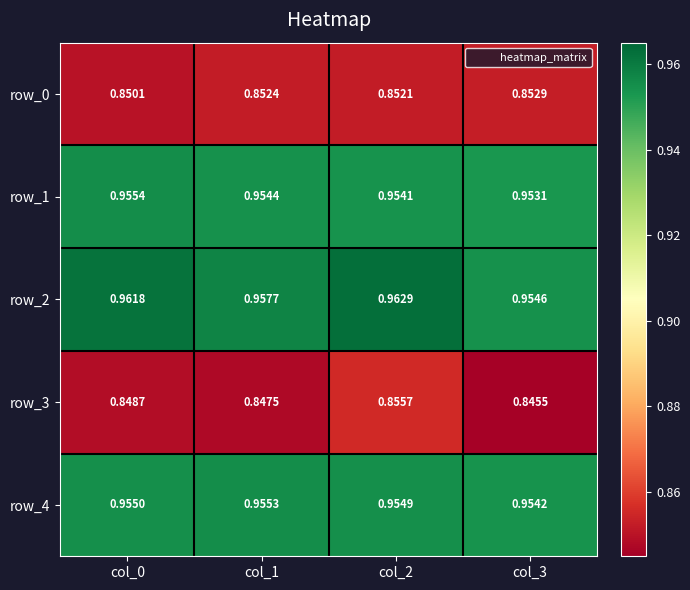

Is the value of row_4 at col_0 greater than the value of row_3 at col_2?

Yes